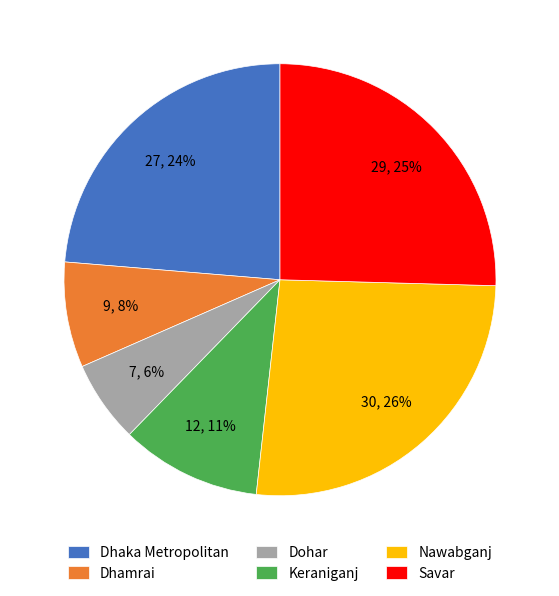

Which has a higher value, Dohar or Dhaka Metropolitan?

Dhaka Metropolitan